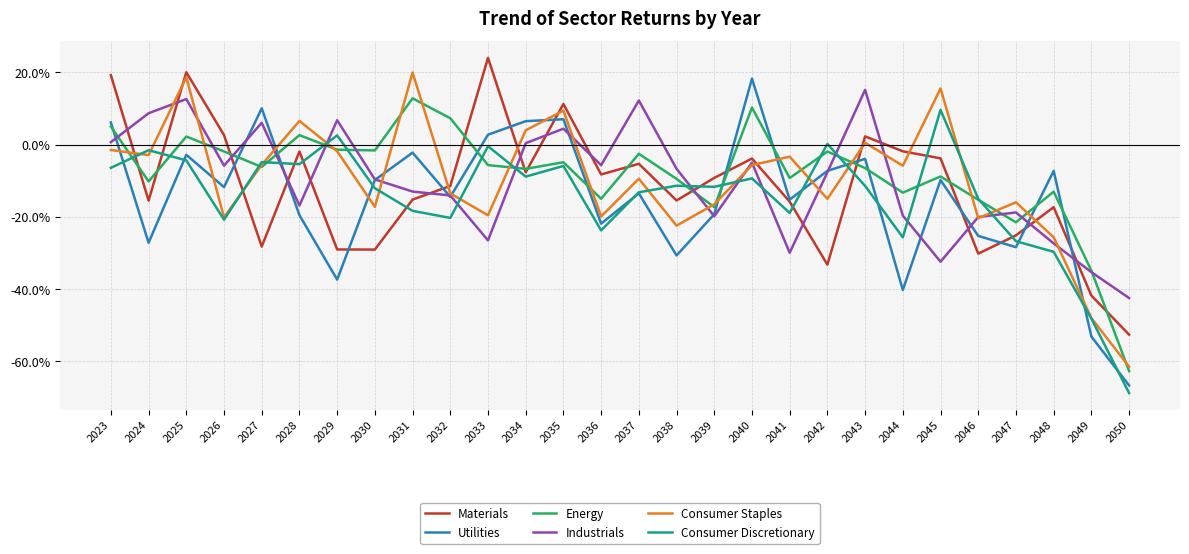

Which series has the widest spread of values?

Utilities